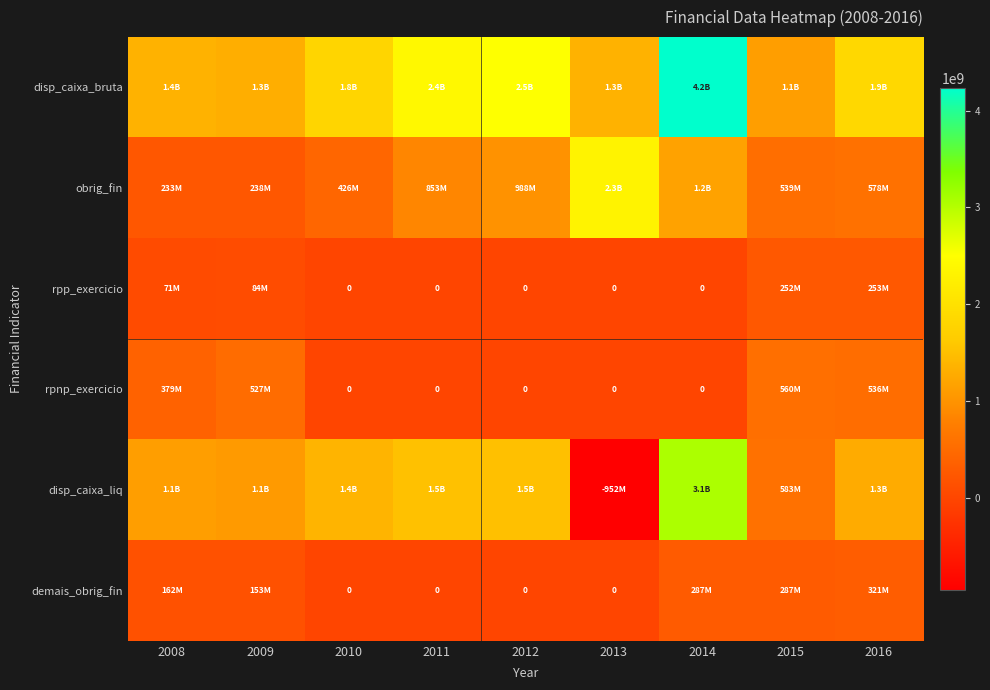

Between 2008 and 2009, which series saw the biggest shift?

rpnp_exercicio